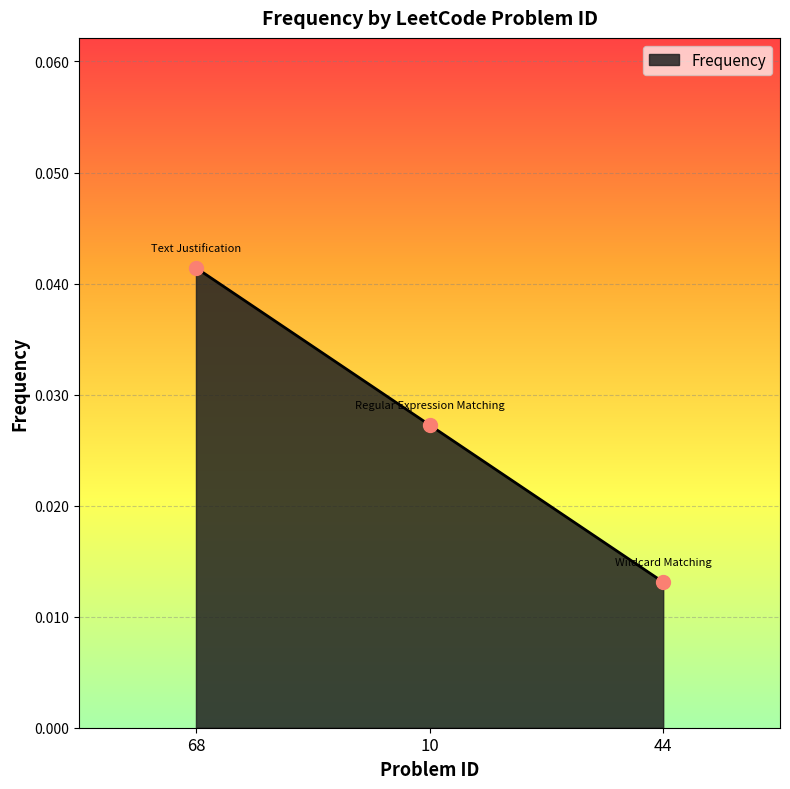

What is the sum of all values?

0.1